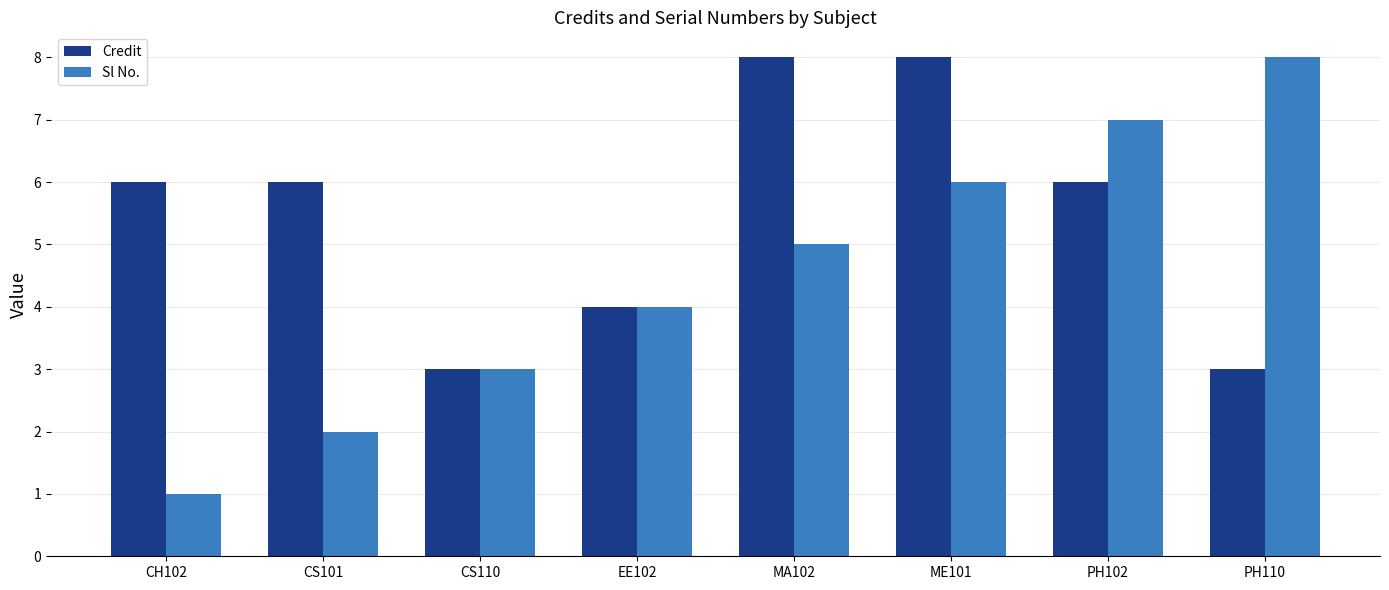

How many bars are there in each group?

2